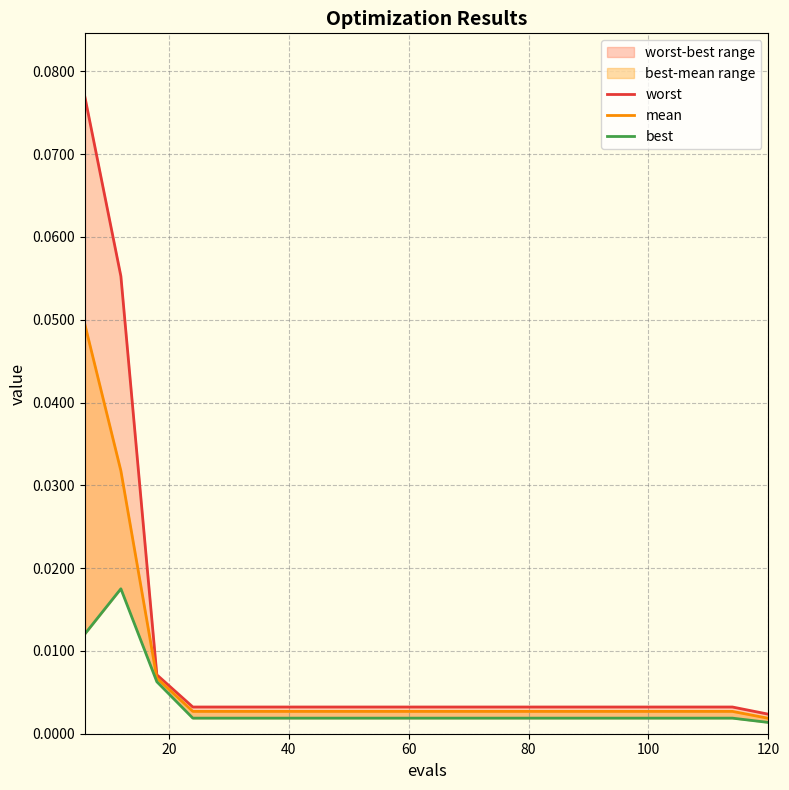

List the series in order of their peak value, highest first.

worst, mean, best